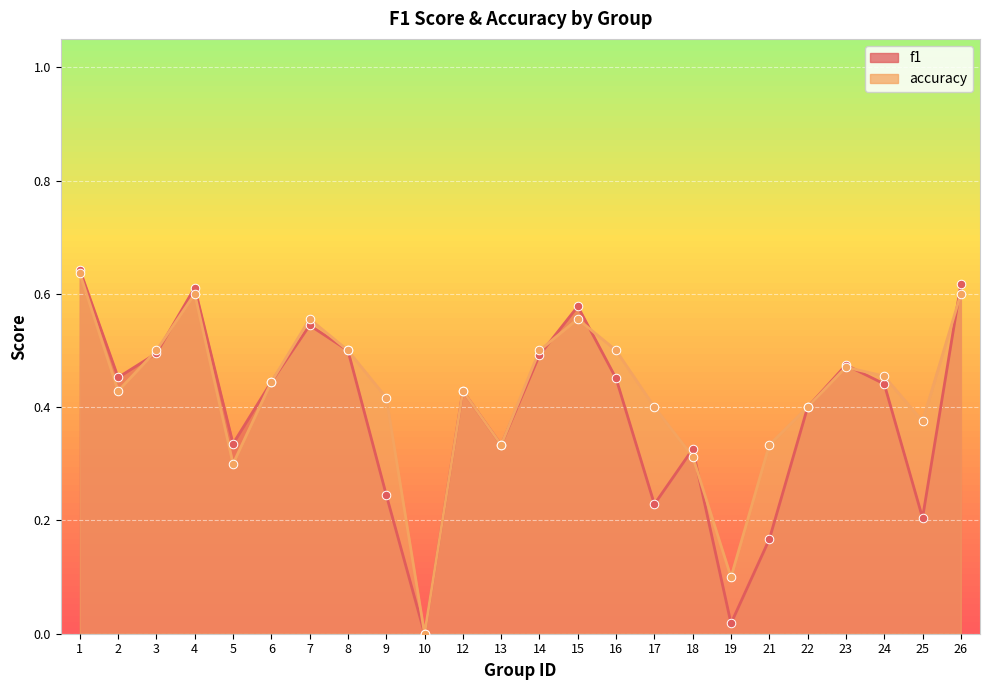

Which series contains the lowest Y value?

f1